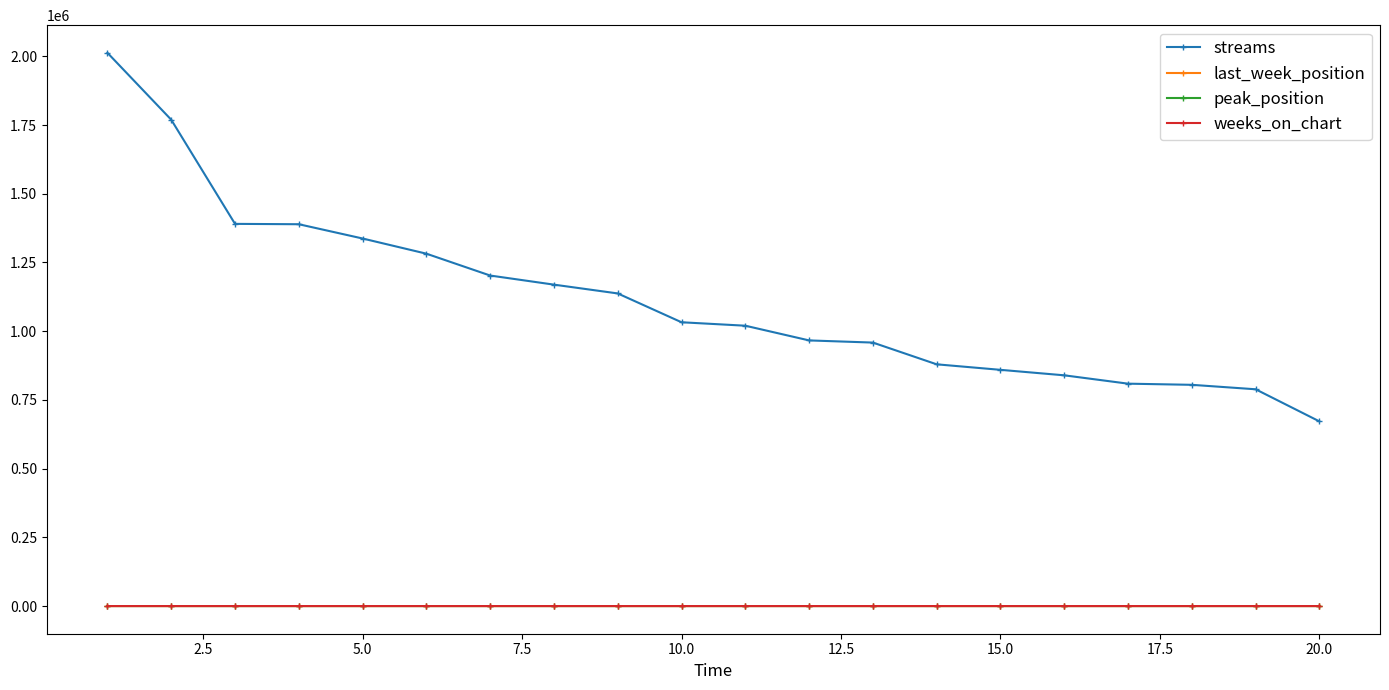

True or false: last_week_position and streams cross at least once.

False